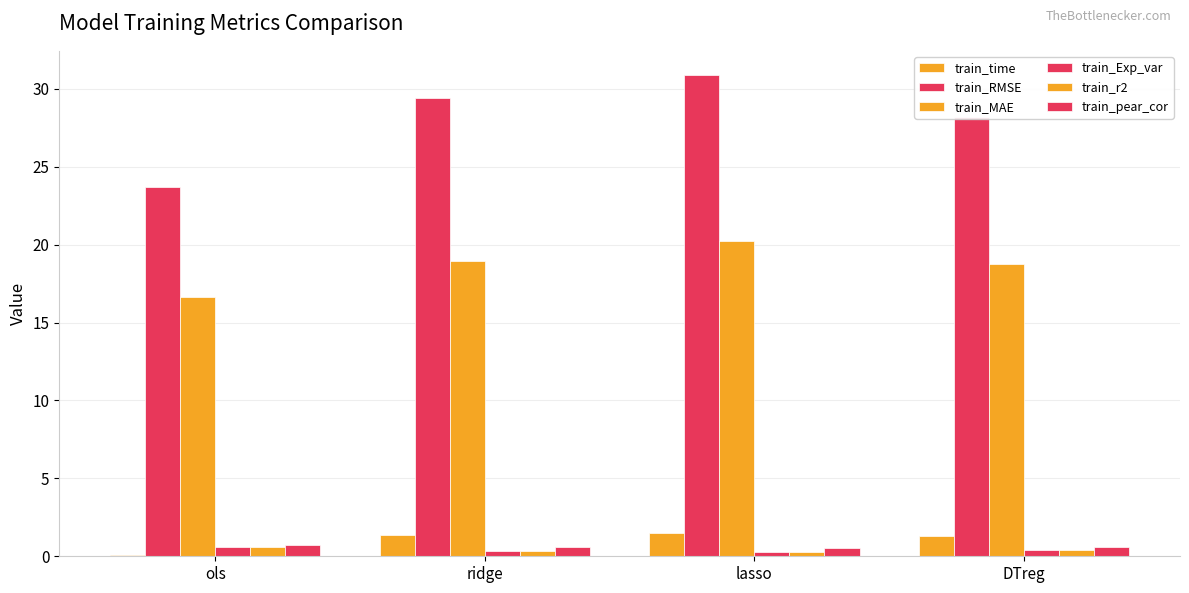

What position from the right is ols?

4